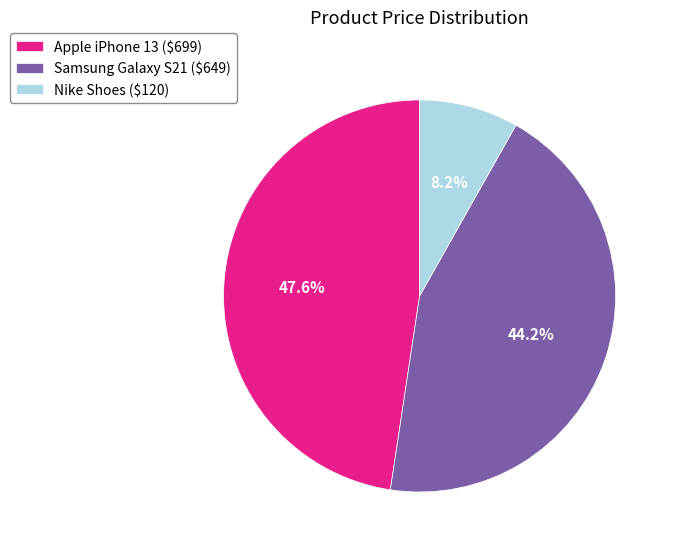

To the nearest percent, what is the combined percentage of Apple iPhone 13 and Samsung Galaxy S21?

92%